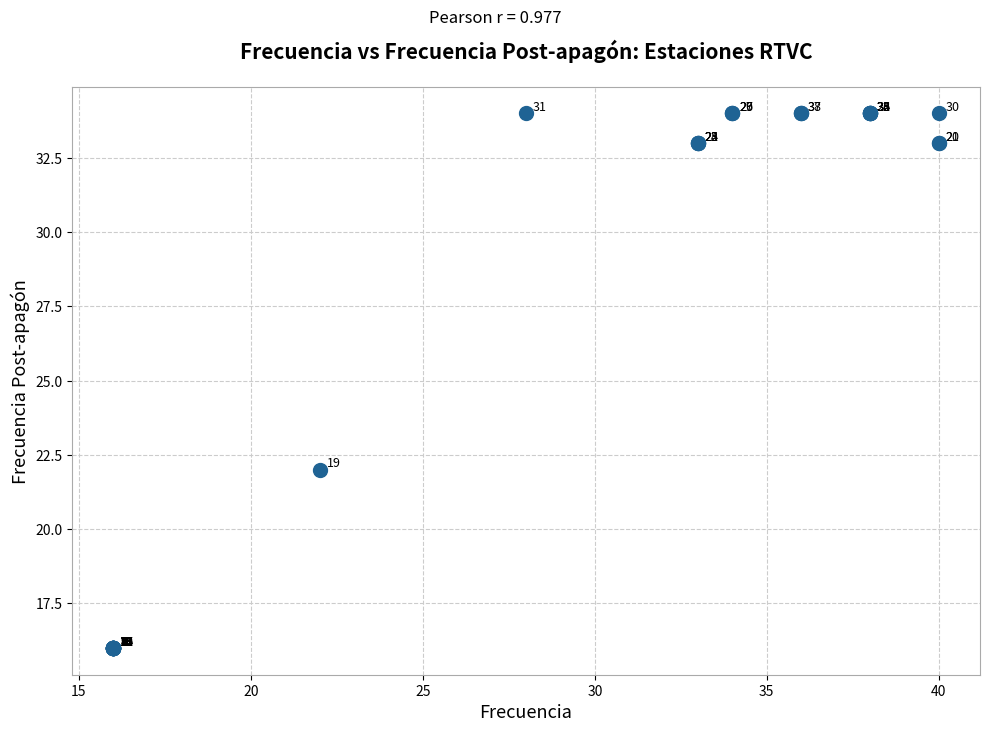

What Y value in the scatter plot is closest to 25?

22